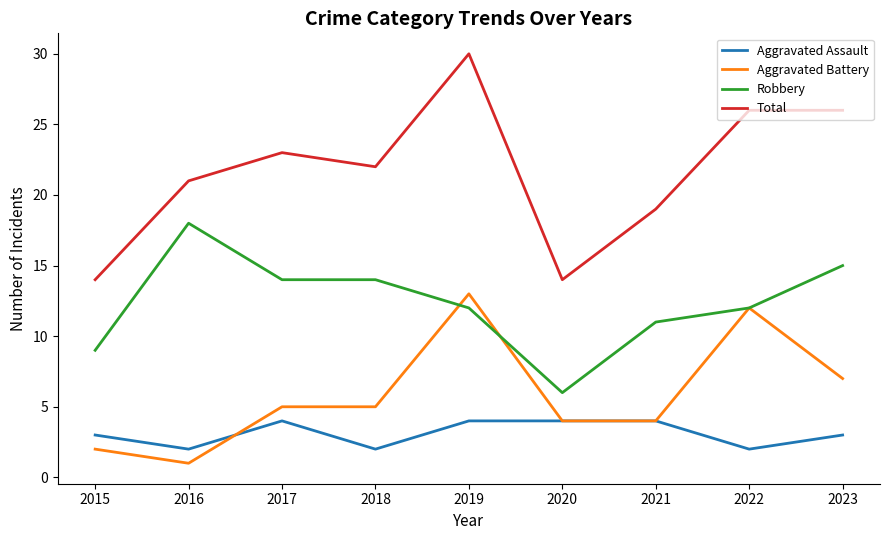

How many lines are shown in the chart?

4